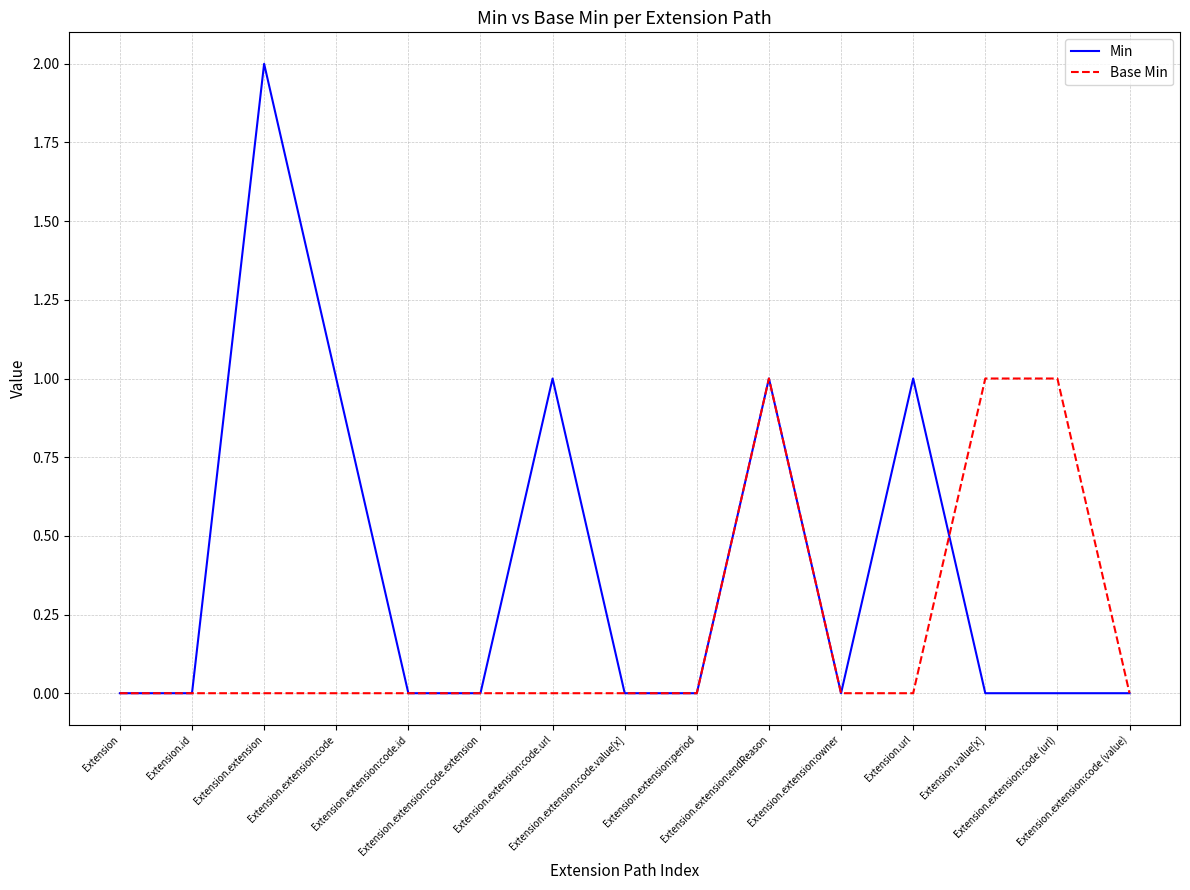

Rank the series by their average value, from highest to lowest.

Min, Base Min